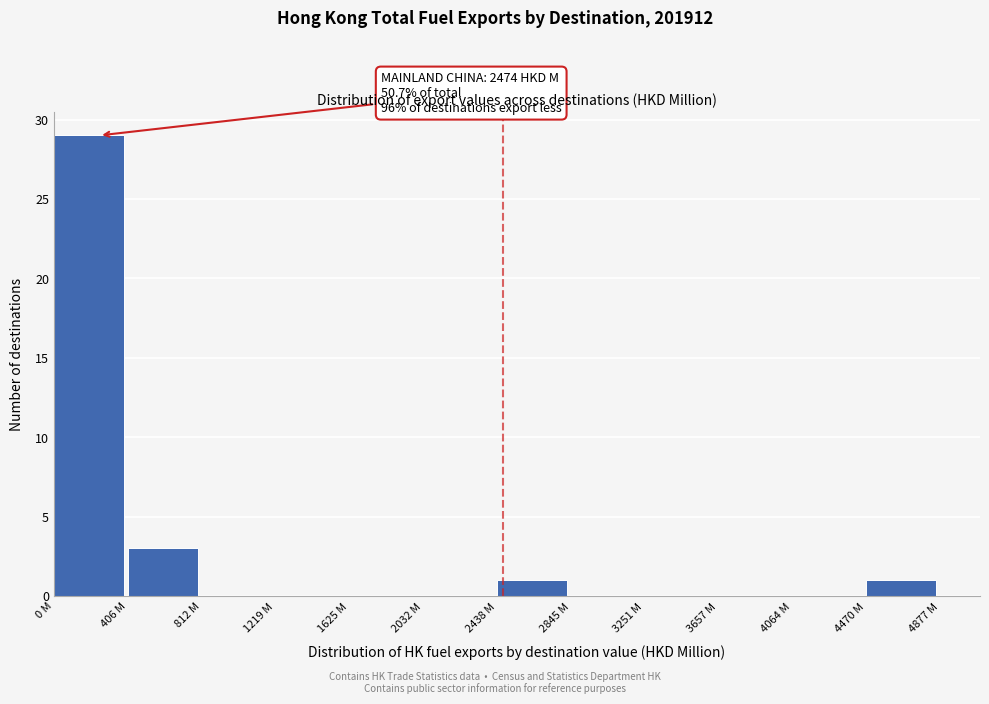

Reading left to right, transcribe all the data shown in this chart.

0 M=29	406 M=3	812 M=0	1219 M=0	1625 M=0	2032 M=0	2438 M=1	2845 M=0	3251 M=0	3657 M=0	4064 M=0	4470 M=1